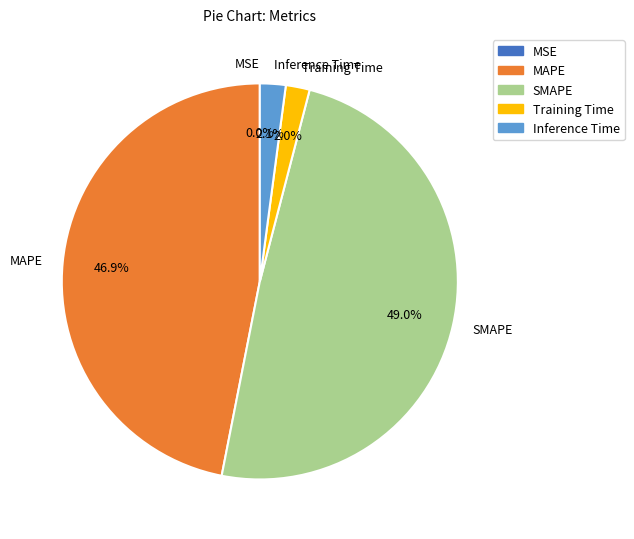

Between MAPE and SMAPE, which is larger?

SMAPE